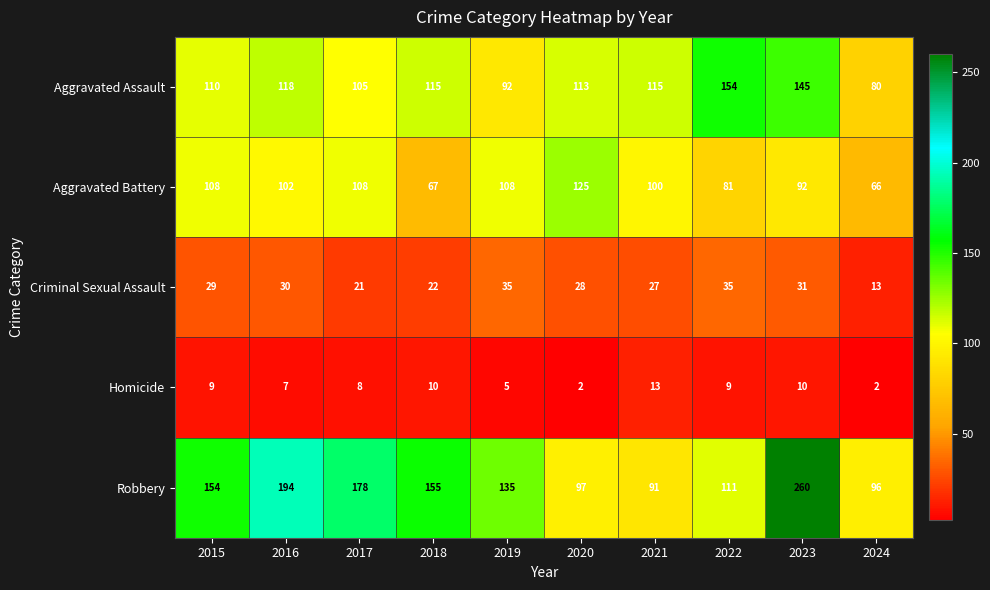

What is the difference between the maximum and minimum values in the Aggravated Battery series?

59